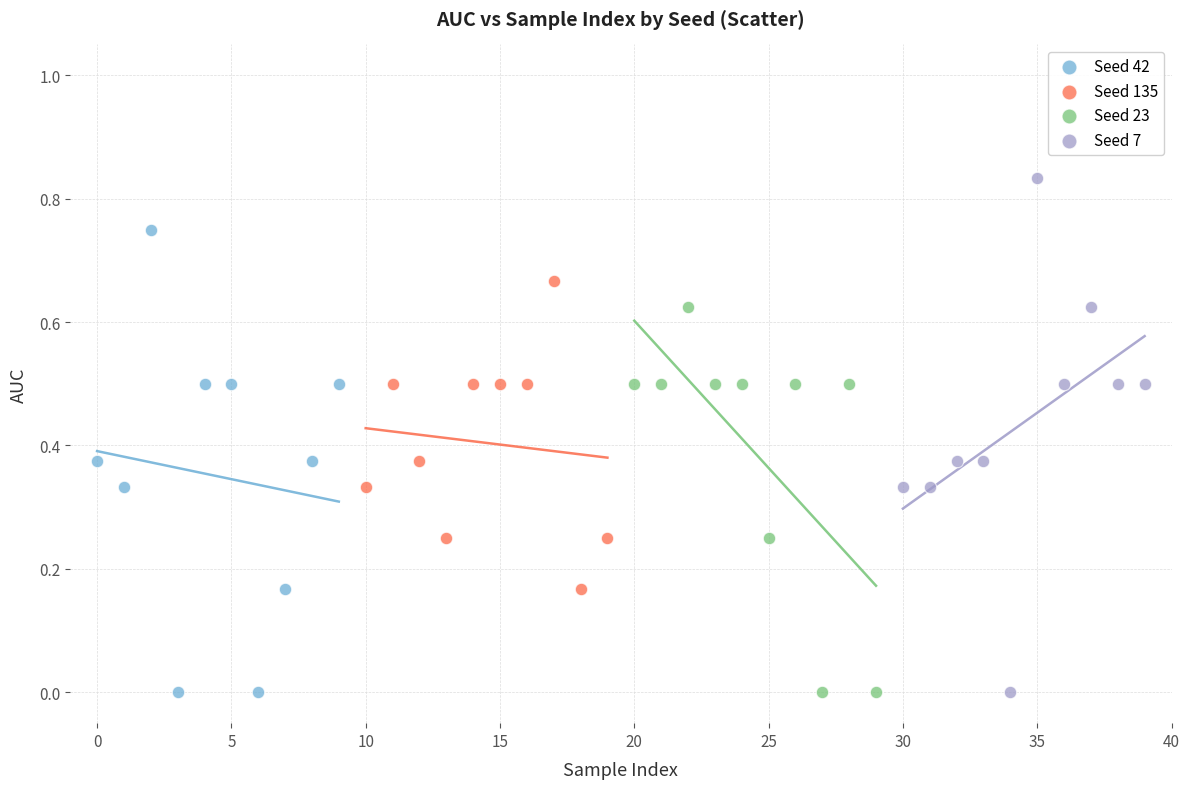

Which series contains the highest Y value?

Seed 7